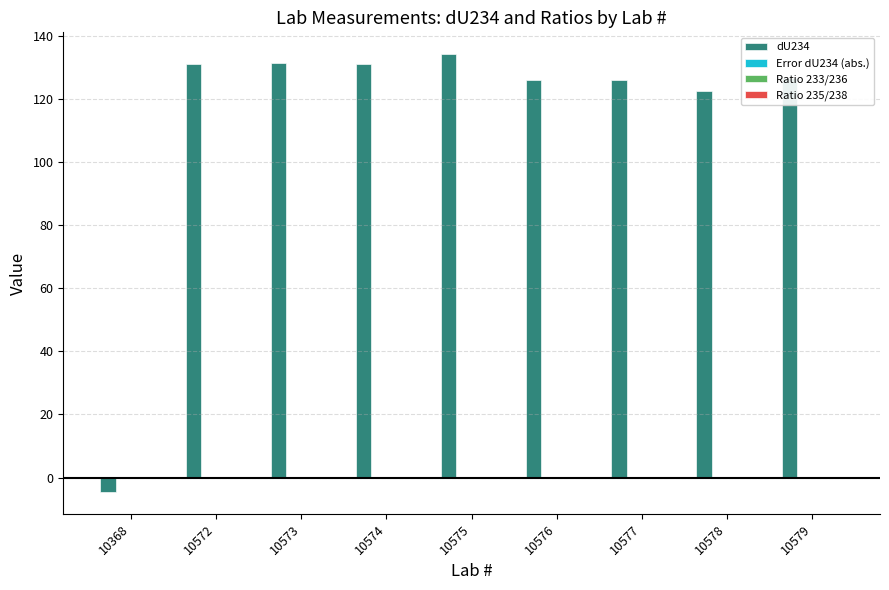

Which series has the largest total across all categories?

dU234